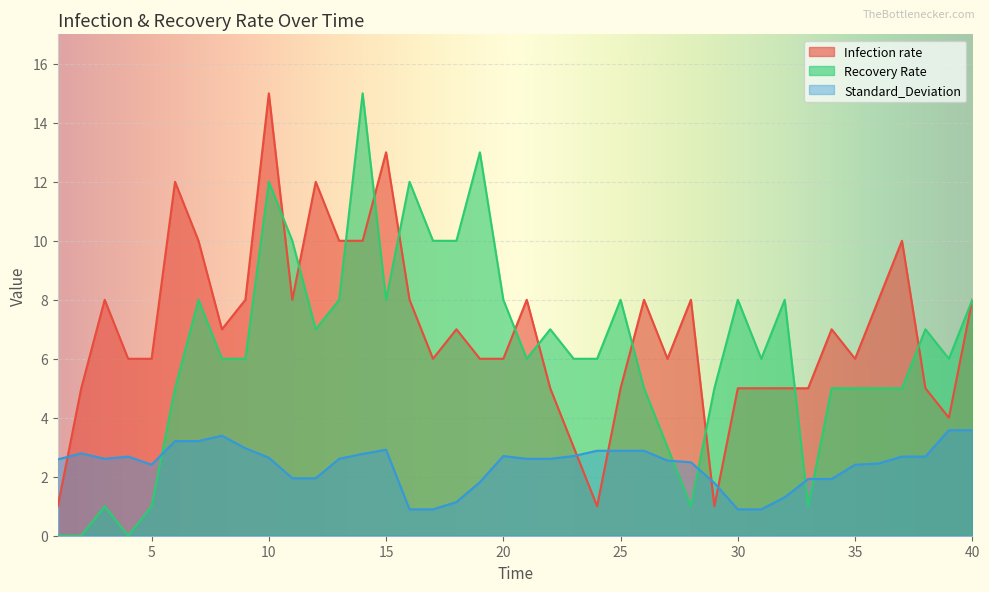

What is the difference between the Standard_Deviation values at 19 and 40?

1.8